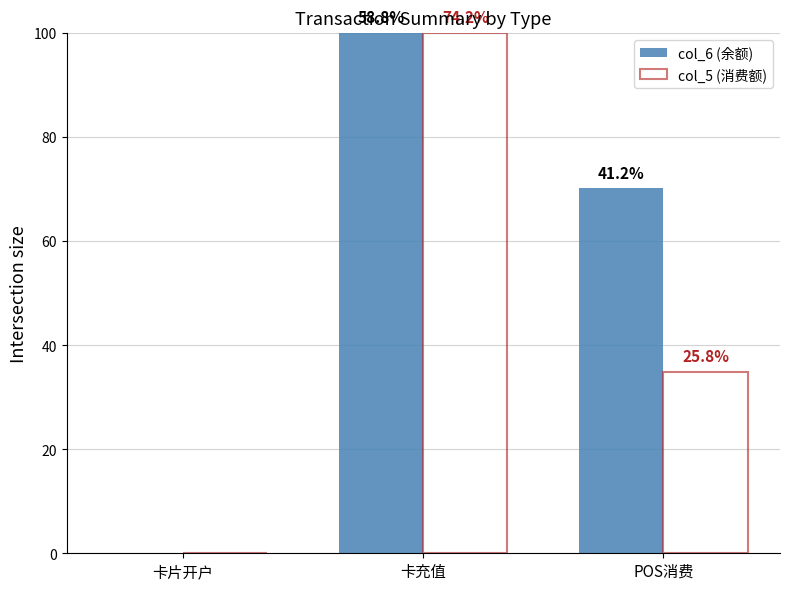

Between POS消费 and 卡片开户, which is larger?

POS消费